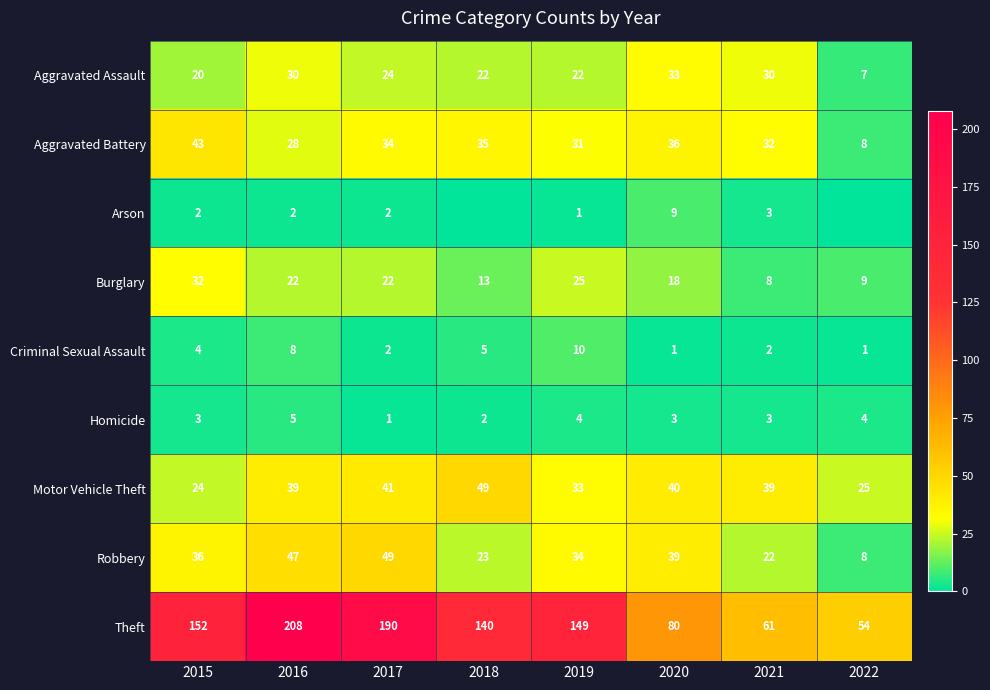

What is the approximate value of Robbery at 2017, to the nearest 10?

50